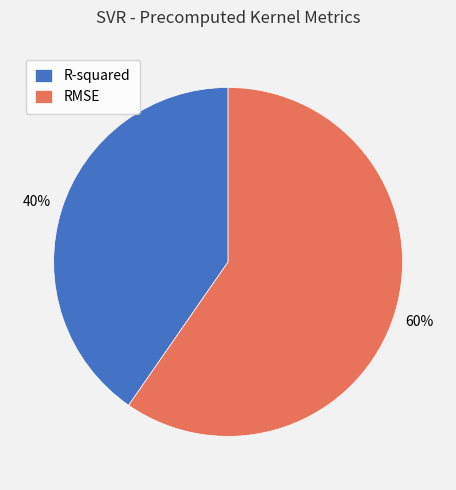

Which category has the biggest portion of the pie?

RMSE